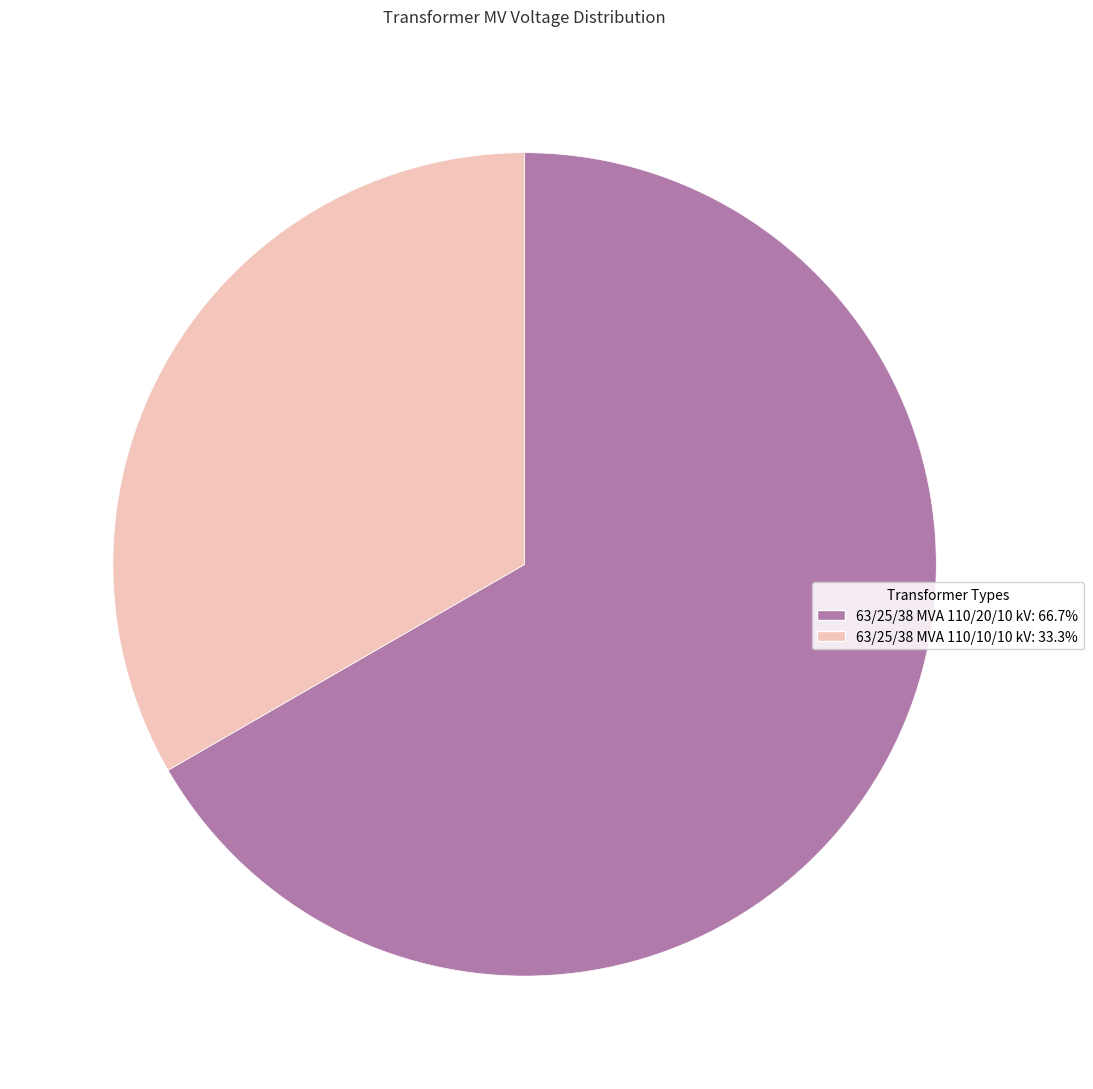

How many slices are in this pie chart?

2